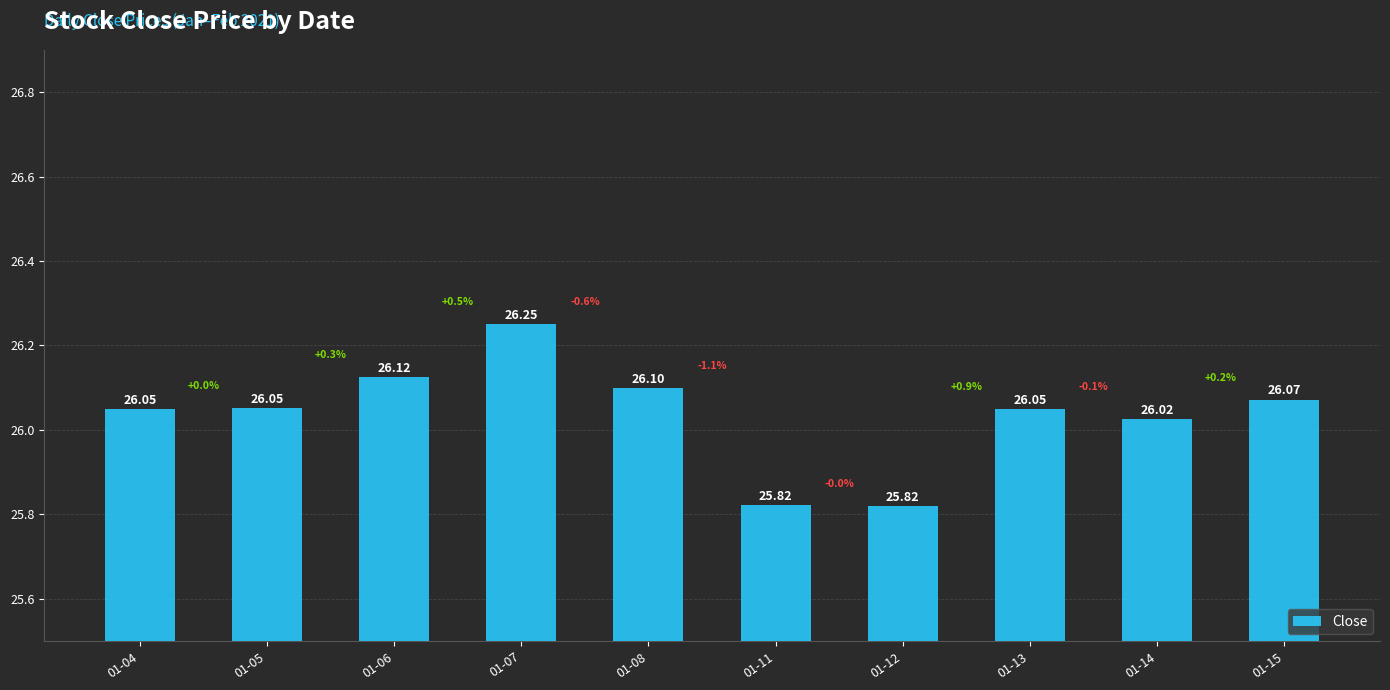

Where is the data nearest to the value 26?

01-14